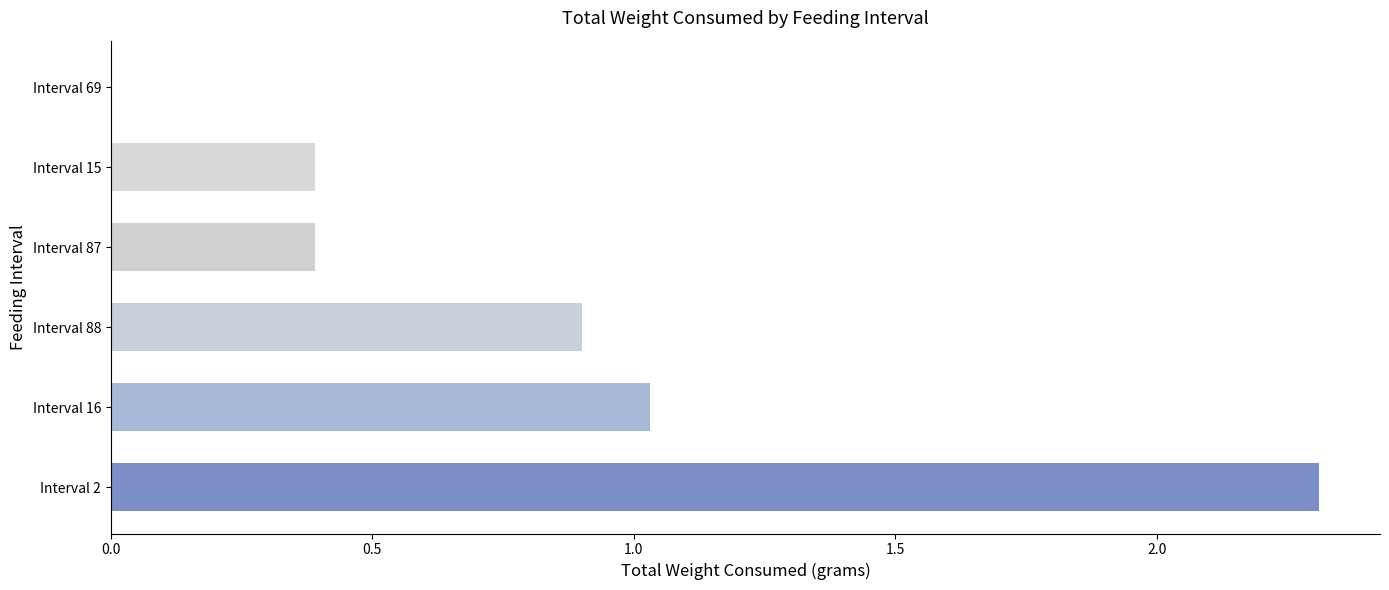

How many negative values are there?

1